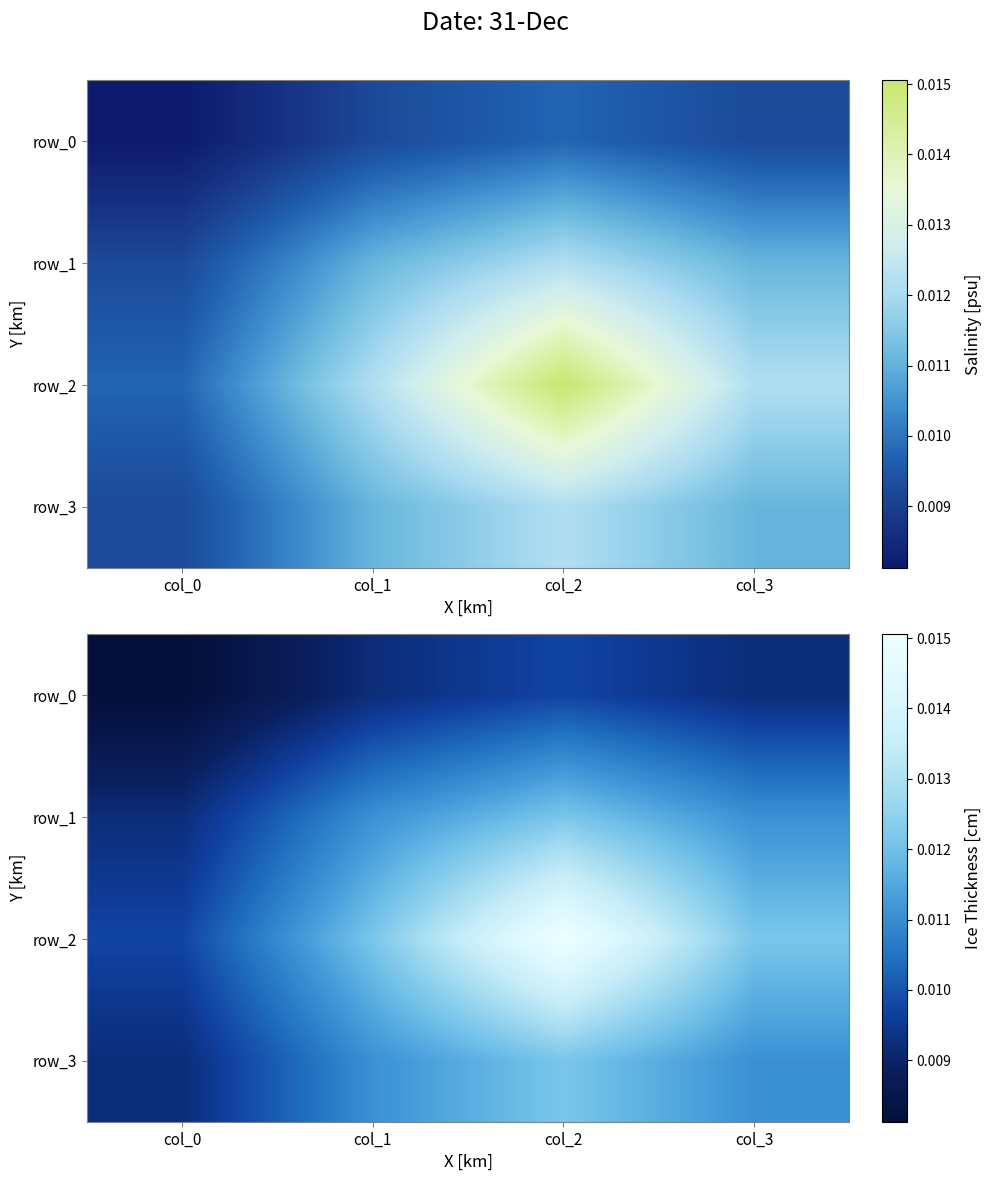

List the series in order of their peak value, highest first.

row_2, row_1, row_3, row_0